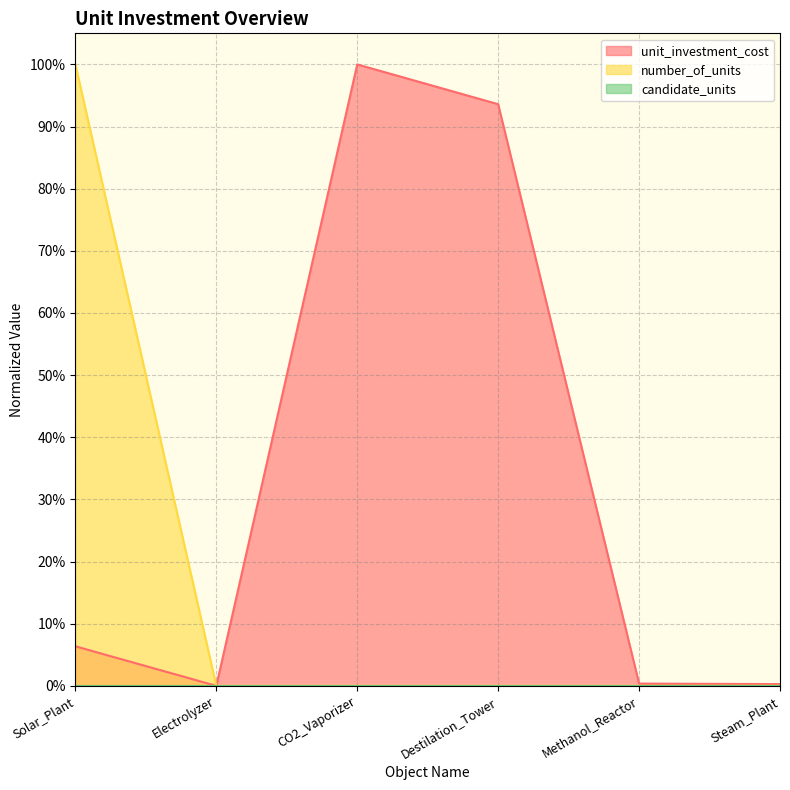

Is the value of number_of_units at Destilation_Tower greater than the value of unit_investment_cost at Destilation_Tower?

No